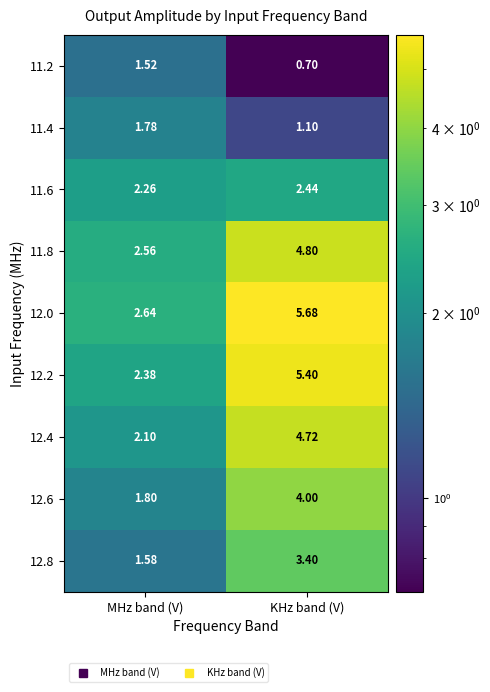

Rank the series by their maximum value, from lowest to highest.

11.2, 11.4, 11.6, 12.8, 12.6, 12.4, 11.8, 12.2, 12.0